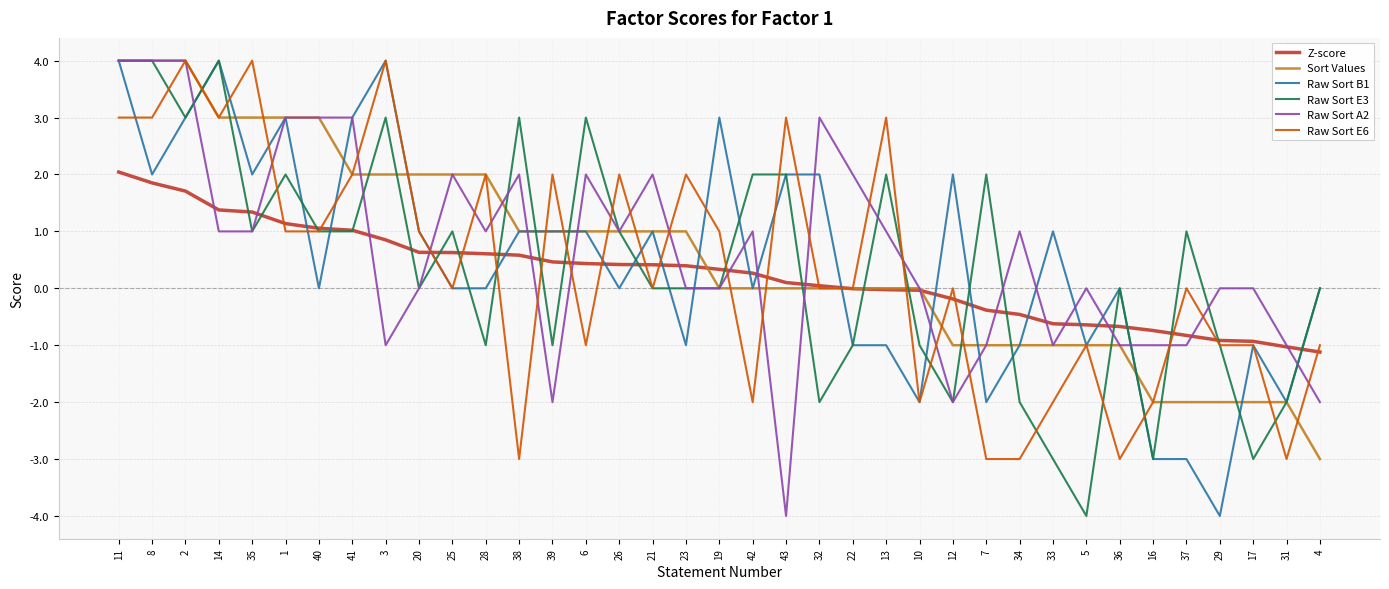

Which category has the lowest value in the Z-score series?

4